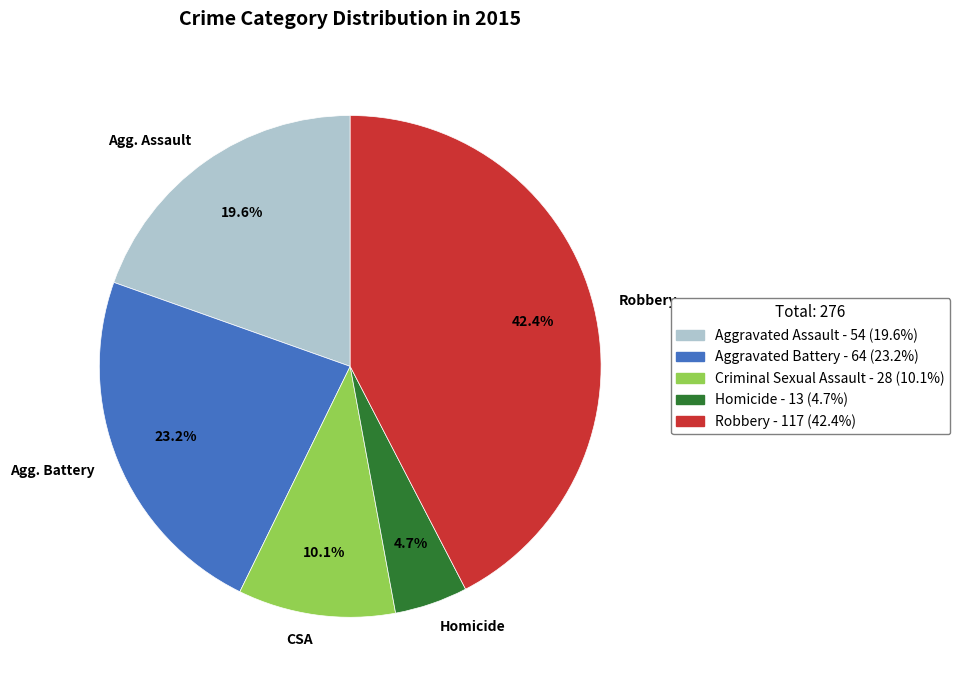

Between Agg. Battery and Robbery, which is larger?

Robbery